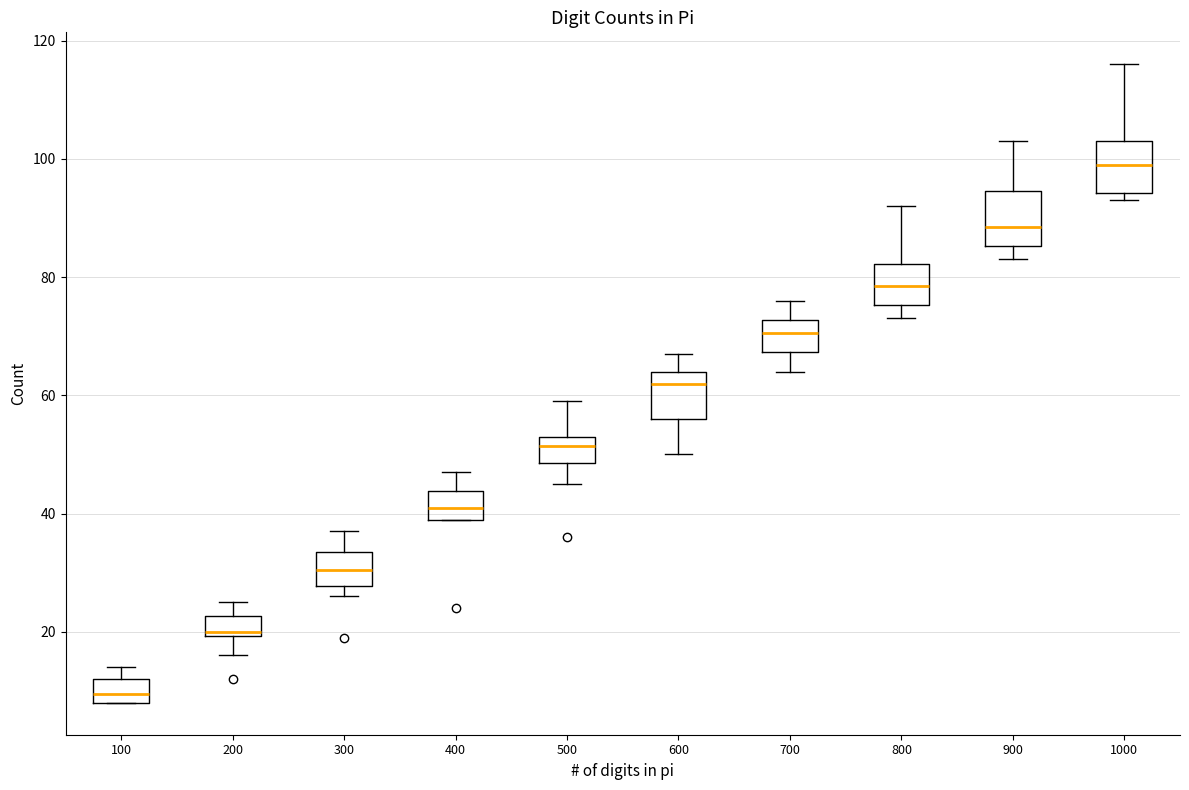

Reading left to right, read every box against the y-axis: the position of its median line, the range the box covers, and the ends of its whiskers. The values are not printed on the chart, so give them approximately, as read against the axis.

100: median 10, box 8 to 12, whiskers 8 to 14
200: median 20 (just above the box's lower edge), box 20 to 22, whiskers 16 to 26
300: median 30, box 28 to 34, whiskers 26 to 38
400: median 42, box 40 to 44, whiskers 40 to 48
500: median 52, box 48 to 54, whiskers 46 to 60
600: median 62, box 56 to 64, whiskers 50 to 68
700: median 70, box 68 to 72, whiskers 64 to 76
800: median 78, box 76 to 82, whiskers 74 to 92
900: median 88, box 86 to 94, whiskers 84 to 104
1000: median 100, box 94 to 104, whiskers 94 (just below the box's lower edge) to 116